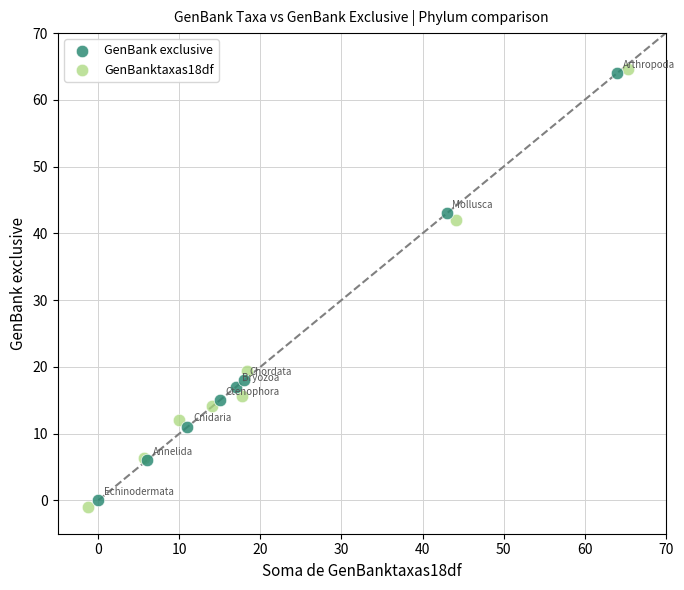

Which series has the largest Y range (max minus min)?

GenBanktaxas18df